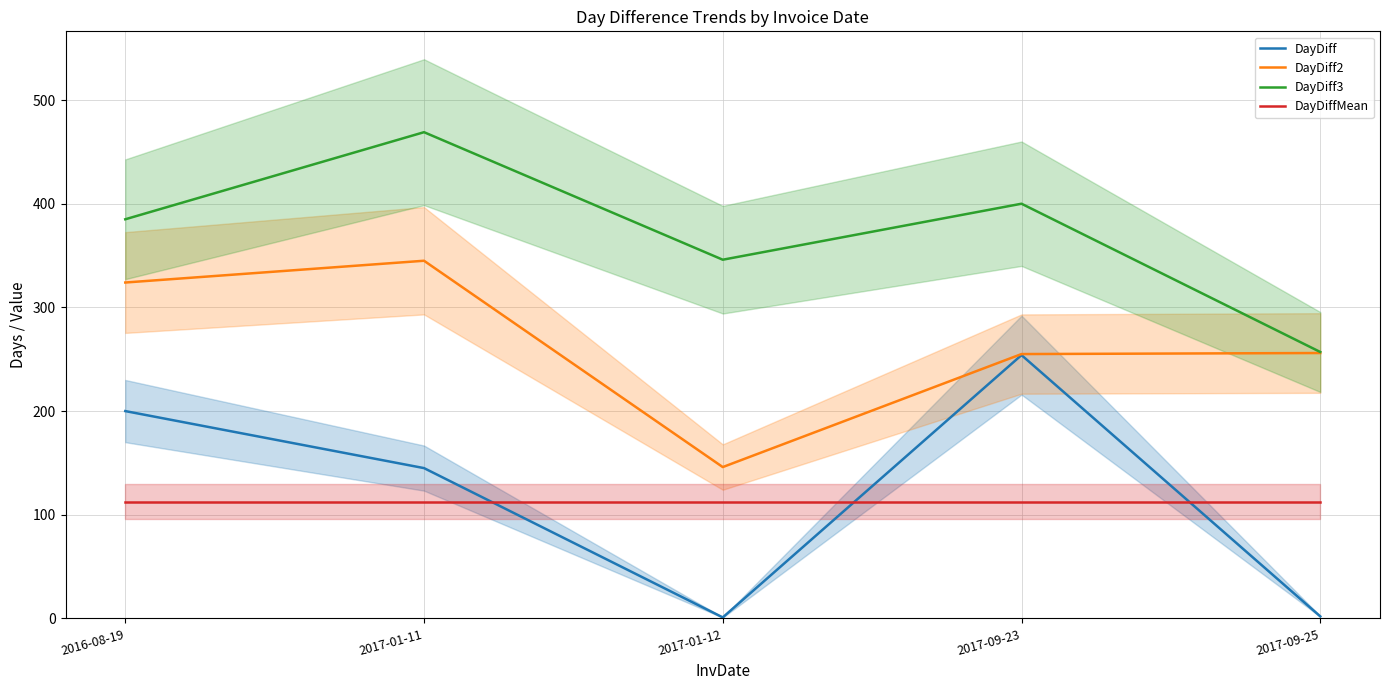

What is the total value across all series at 2016-08-19?

1021.4